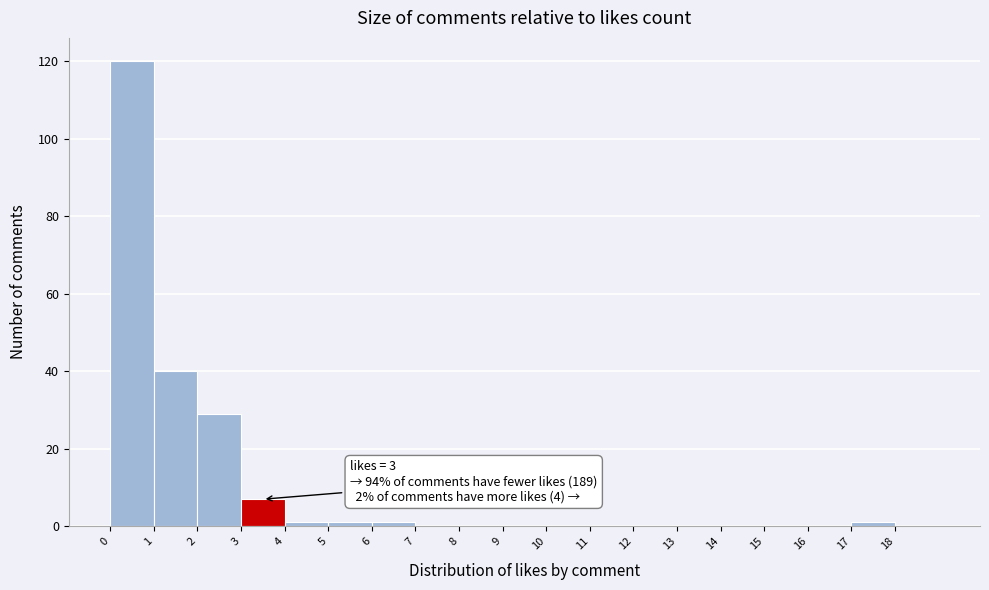

Which range on the x-axis has the tallest bar?

0 to 1